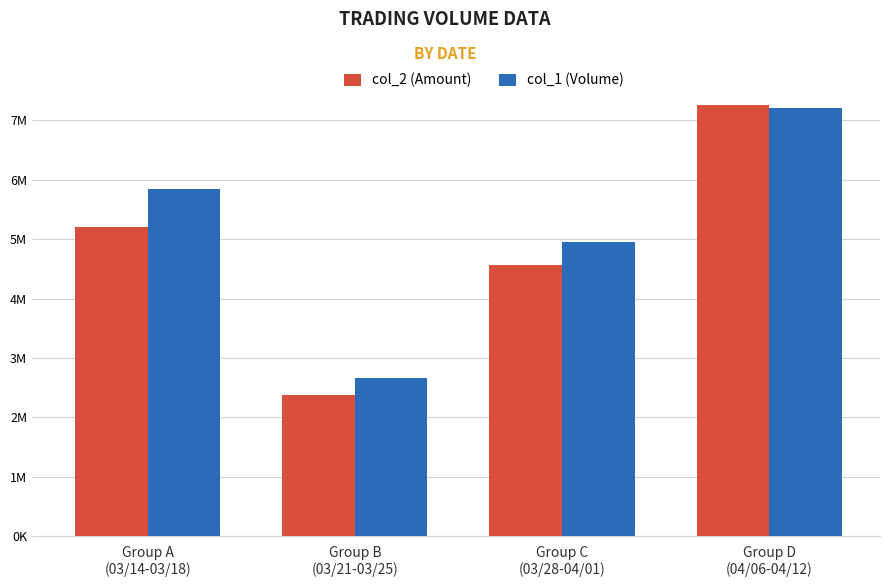

Reading left to right, list all the values displayed in this chart.

col_2 (Amount): Group A
(03/14-03/18)=5202100	Group B
(03/21-03/25)=2371300	Group C
(03/28-04/01)=4572470	Group D
(04/06-04/12)=7263670
col_1 (Volume): Group A
(03/14-03/18)=5848000	Group B
(03/21-03/25)=2656000	Group C
(03/28-04/01)=4946000	Group D
(04/06-04/12)=7201000